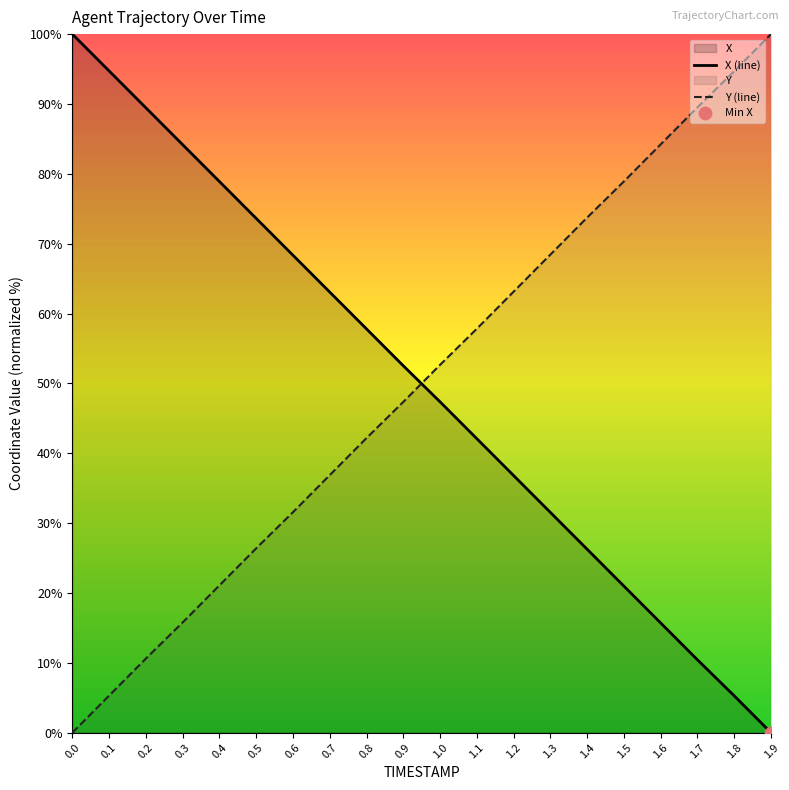

Which series reaches the minimum Y coordinate?

X